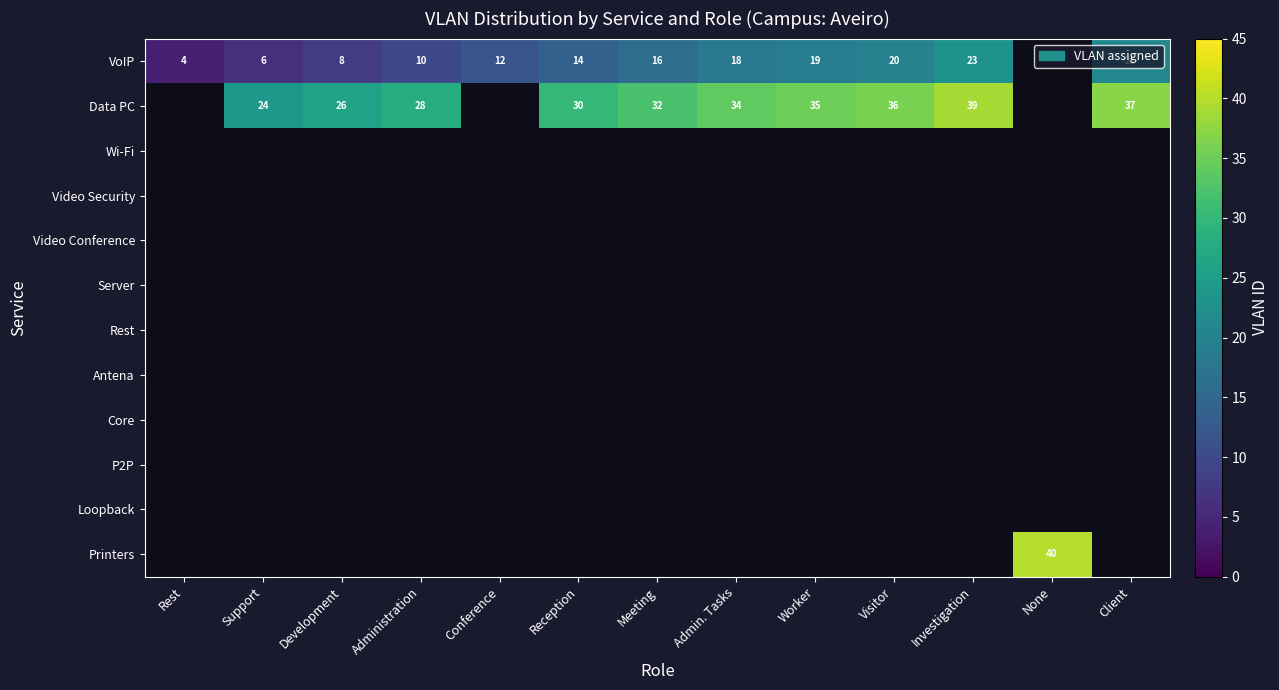

The Data PC series shows 28 at Administration. True or false?

True